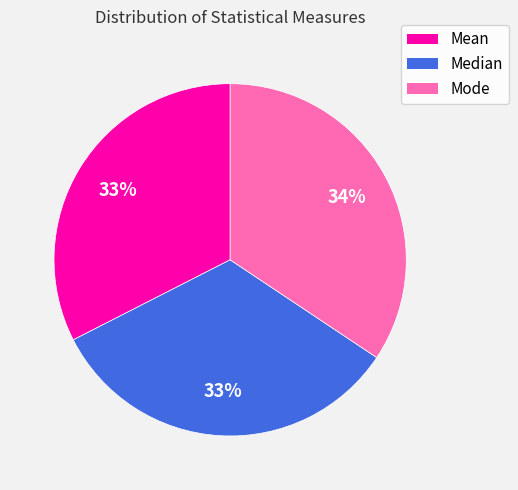

To the nearest percent, what is the combined percentage of Mode and Median?

67%